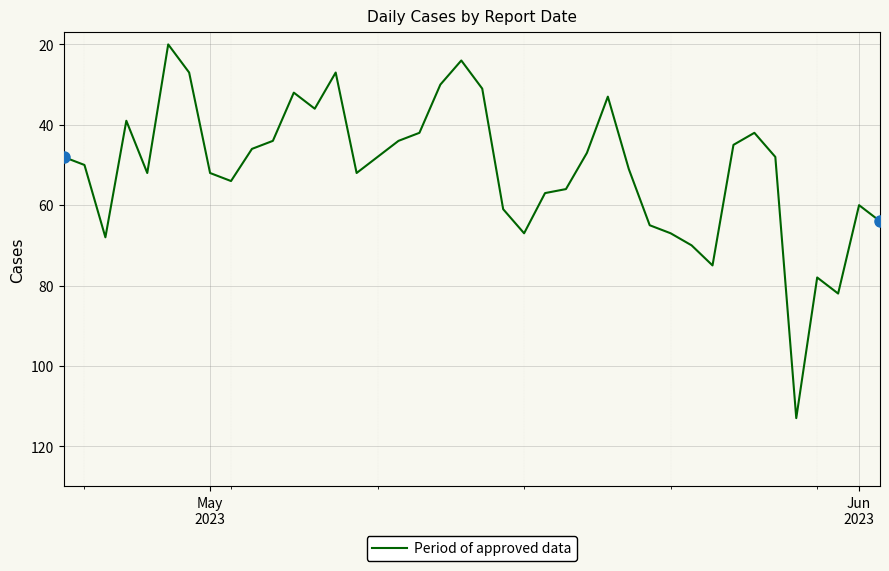

What is the greatest value displayed?

113